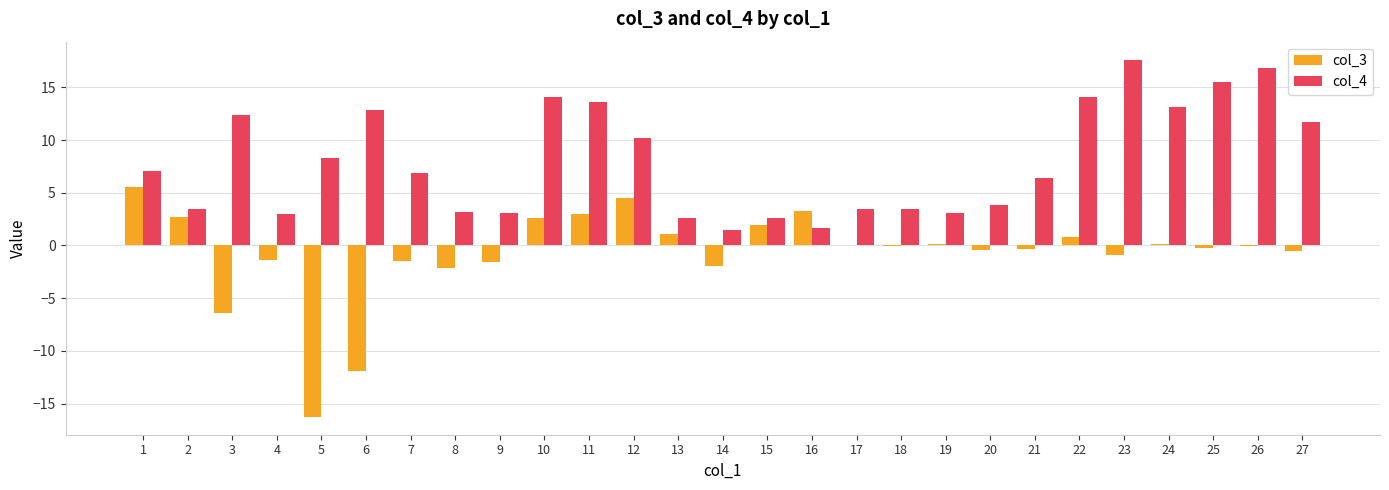

True or false: col_4 has a value of 9.5 at 1.

False